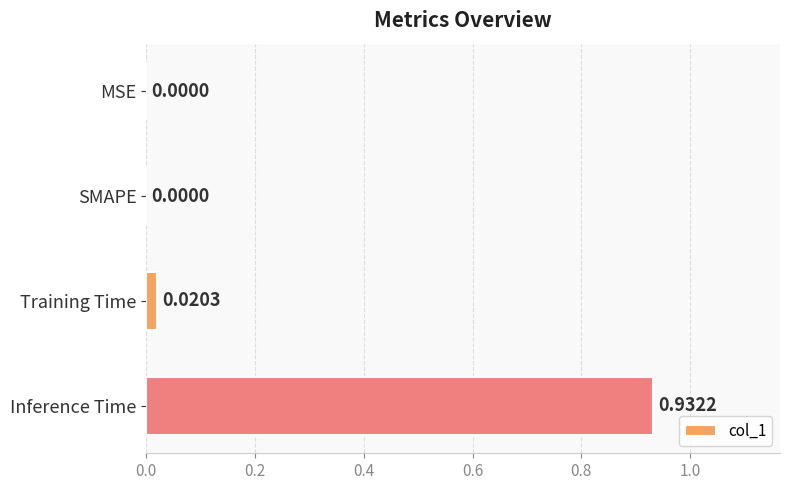

Which has a higher value, Inference Time or MSE?

Inference Time